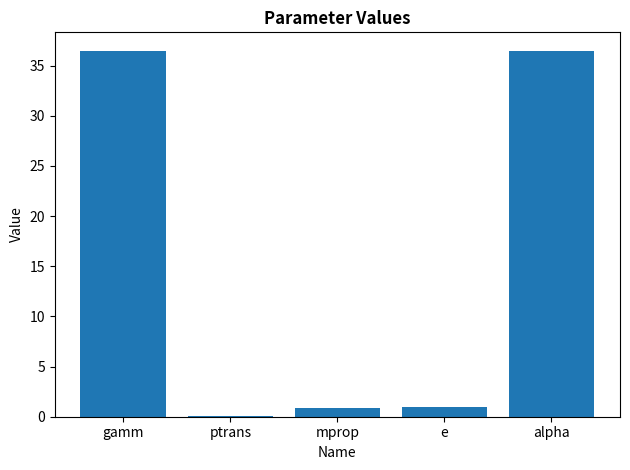

What is the sum of all values?

74.9